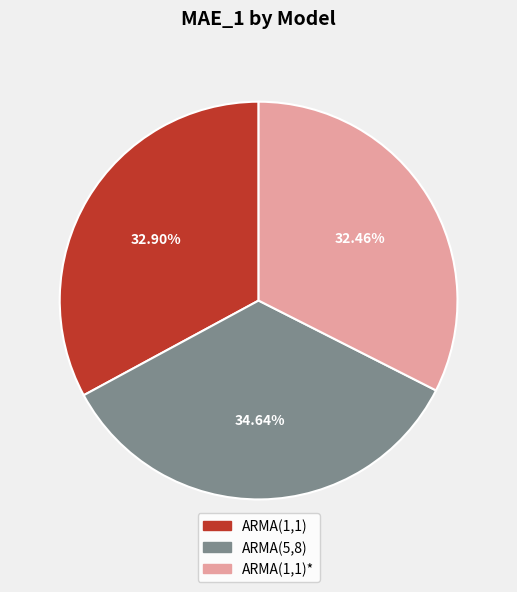

Is there a majority slice in this chart?

No